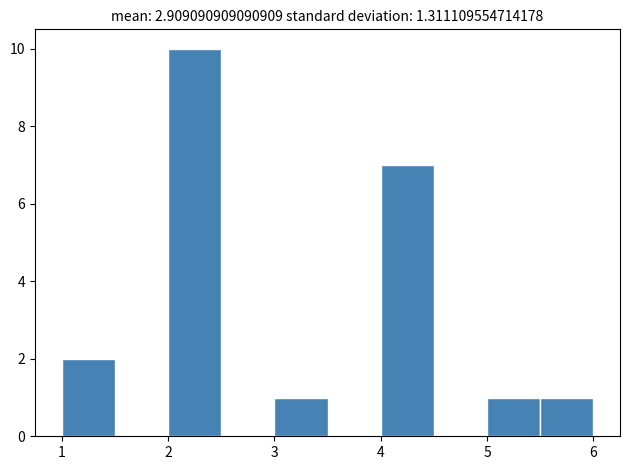

Reading left to right, list every bar in this chart as the range it spans on the x-axis followed by its height. The values are not printed on the chart, so give them approximately, as read against the axis.

1.0 to 1.5: 2
1.5 to 2.0: 0
2.0 to 2.5: 10
2.5 to 3.0: 0
3.0 to 3.5: 1
3.5 to 4.0: 0
4.0 to 4.5: 7
4.5 to 5.0: 0
5.0 to 5.5: 1
5.5 to 6.0: 1